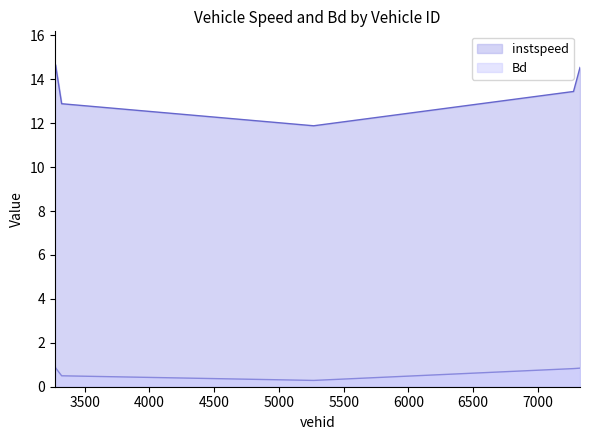

How many interior local valleys does the Bd series have?

1